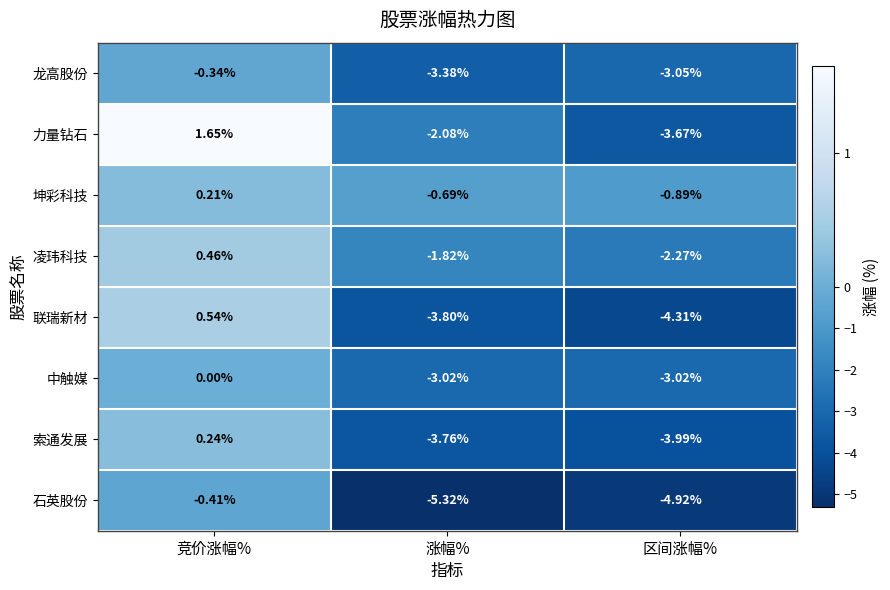

Which label corresponds to the smallest value in the chart?

涨幅%